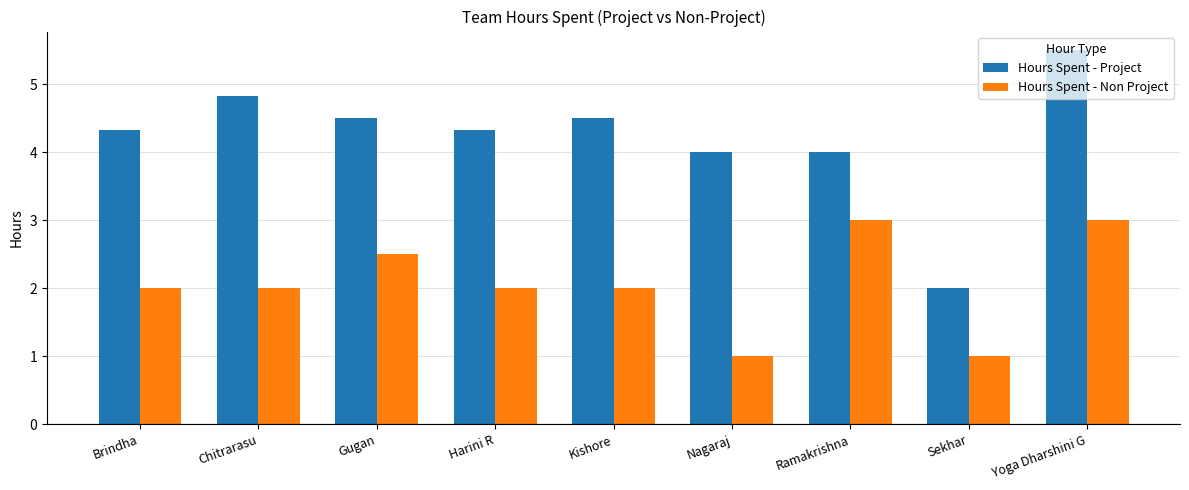

List the series in order of their peak value, lowest first.

Hours Spent - Non Project, Hours Spent - Project